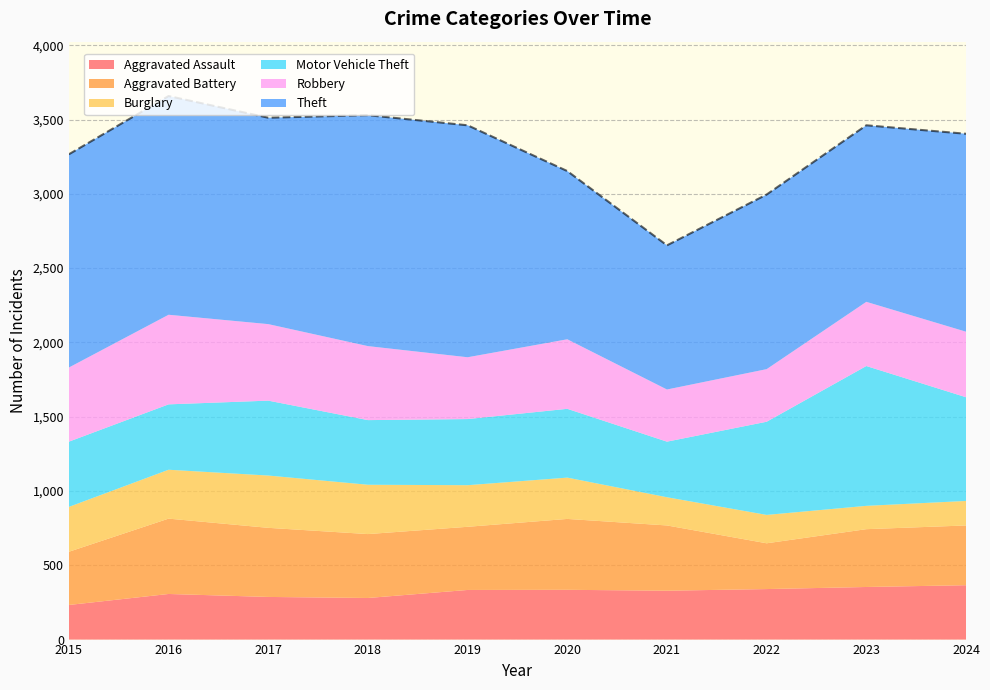

List the labels in order of Aggravated Battery value, largest first.

2016, 2020, 2017, 2021, 2018, 2019, 2024, 2023, 2015, 2022